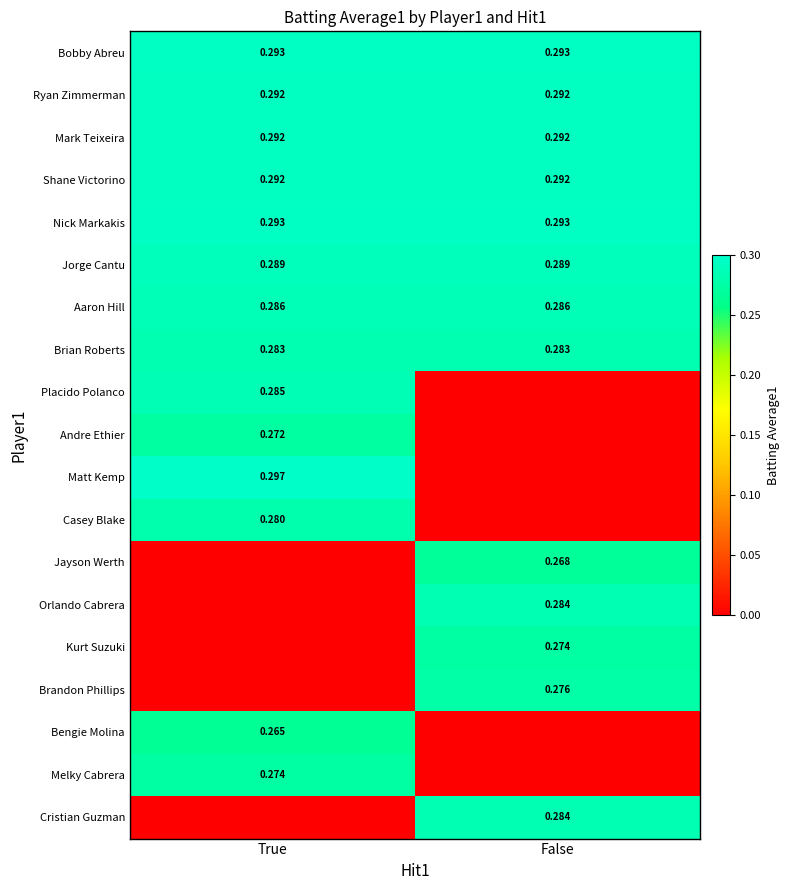

What is the total value across all series at False?

3.7